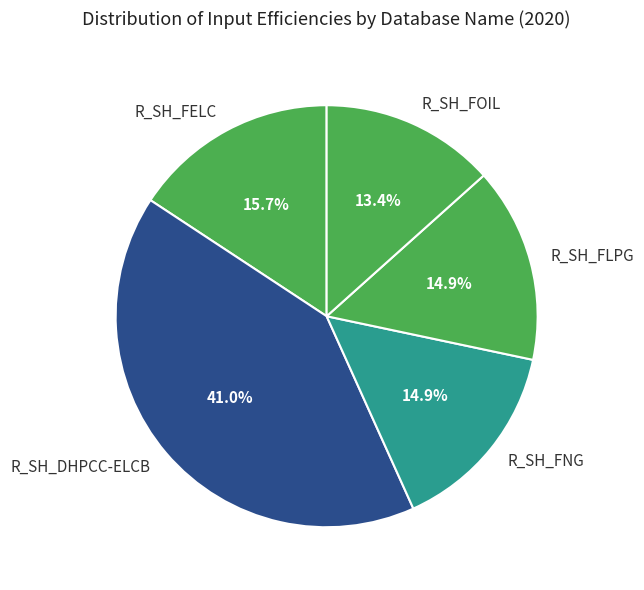

Is it true that R_SH_FNG is 15% of the pie?

True